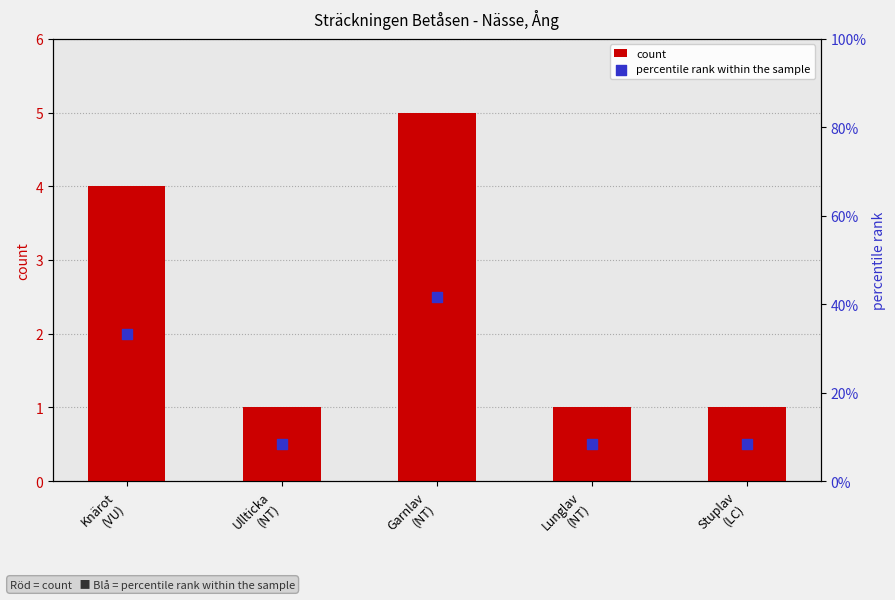

At which category is the sum across all series the highest?

Garnlav
(NT)